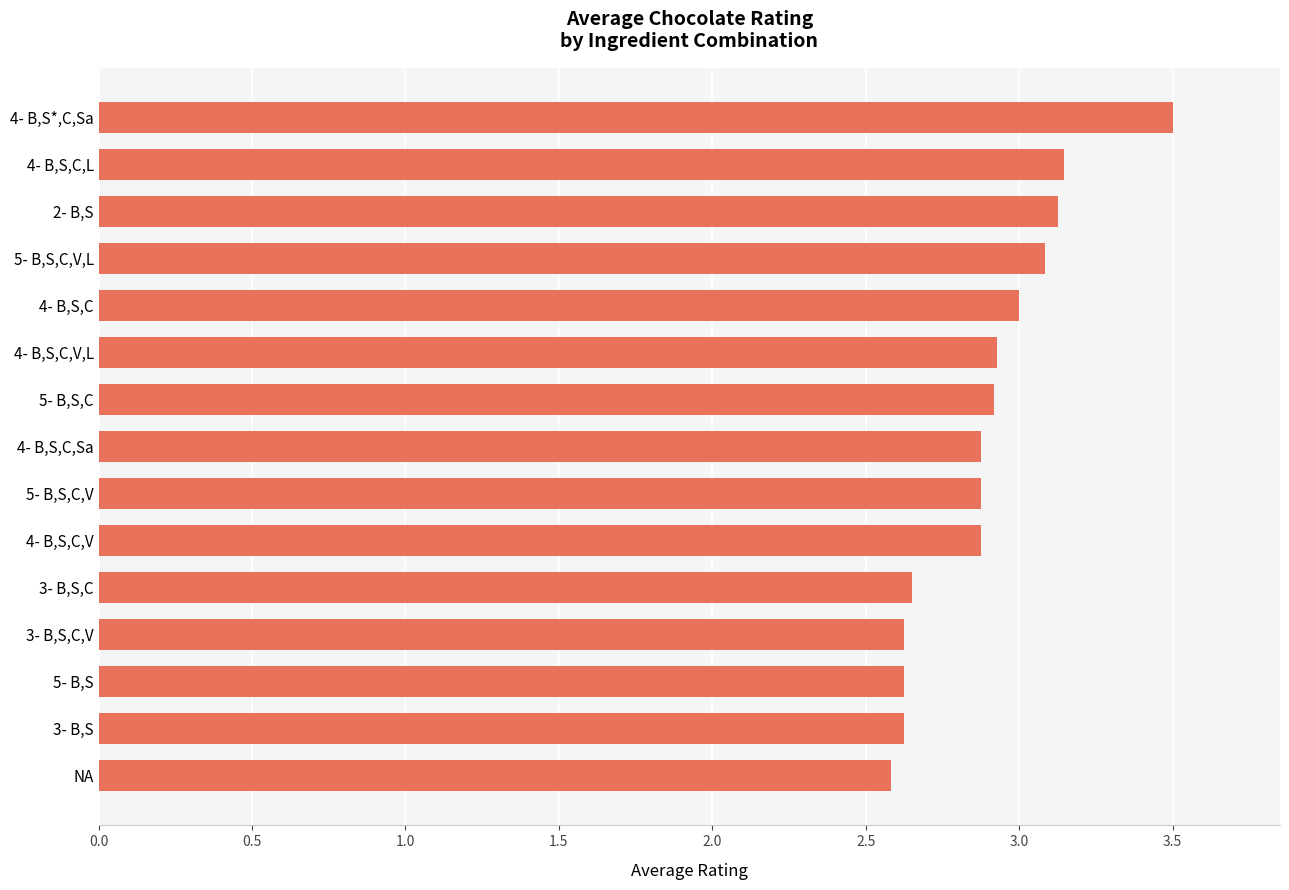

Approximately how many times larger is the value at 4- B,S,C,V compared to NA?

1.1